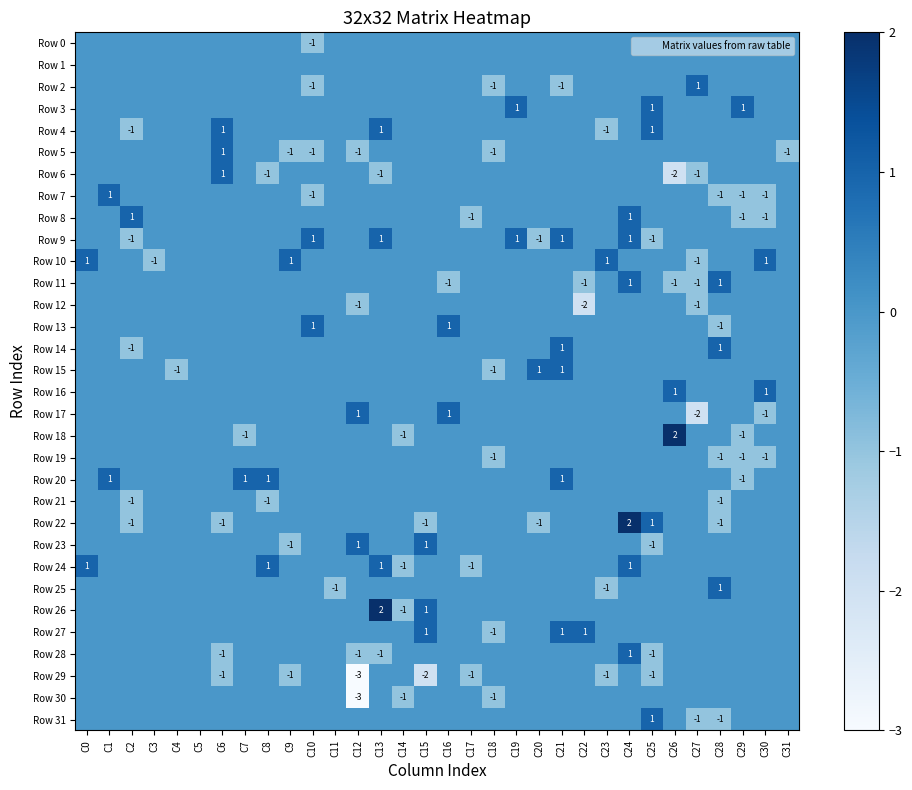

How many distinct data groups are displayed?

32